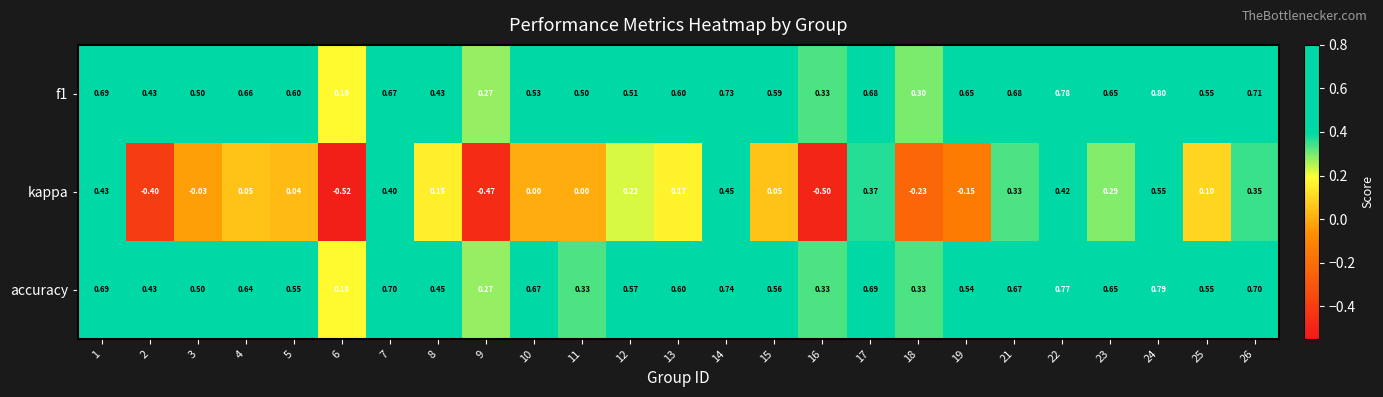

Rank the series by their maximum value, from lowest to highest.

kappa, accuracy, f1